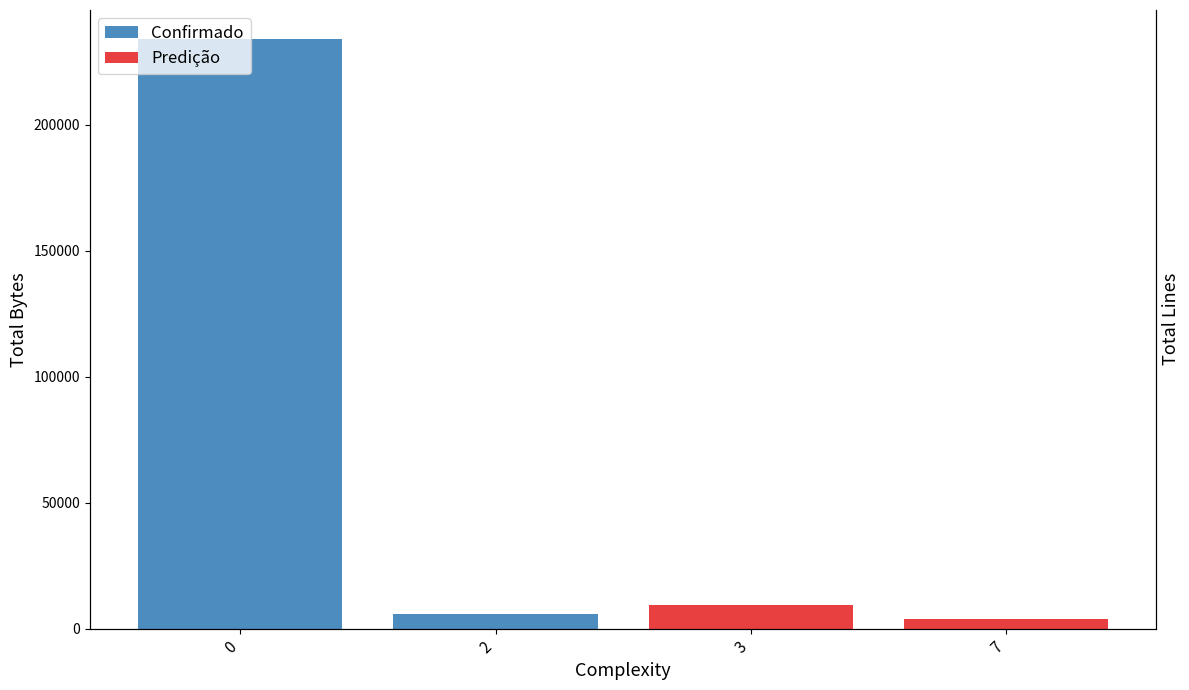

At 0, list the series in order from smallest to largest.

Bytes (Predição), Bytes (Confirmado)